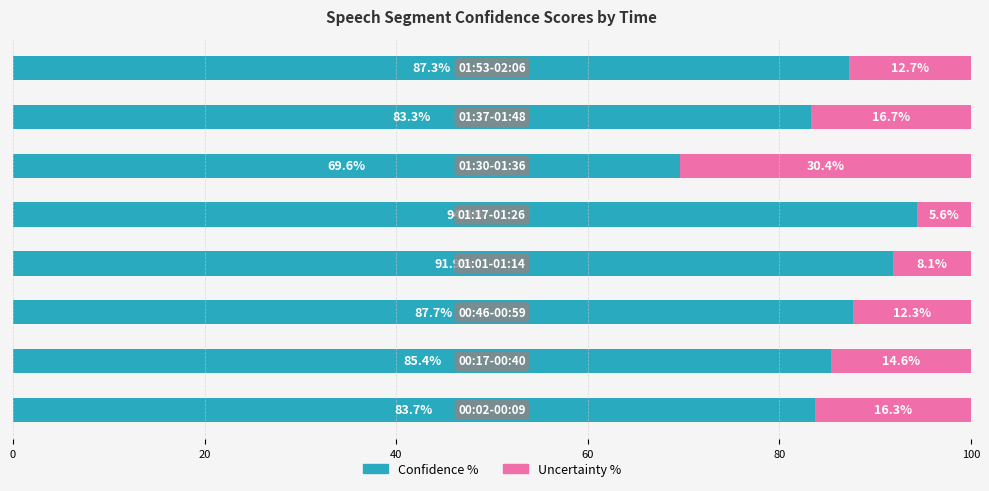

What is the minimum value for Confidence %?

69.6